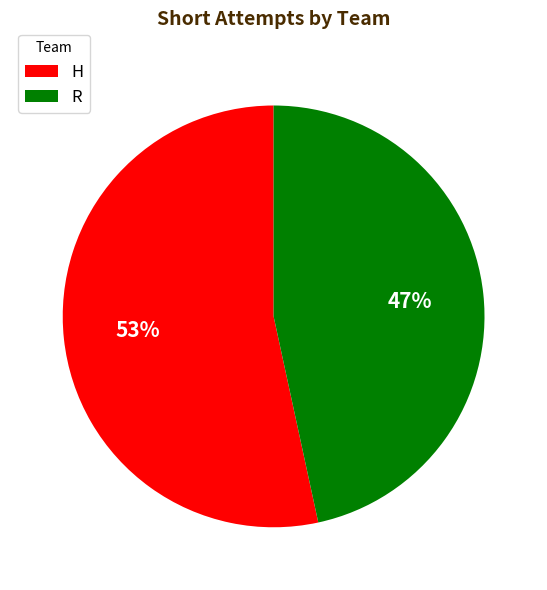

Which slice is the largest?

H